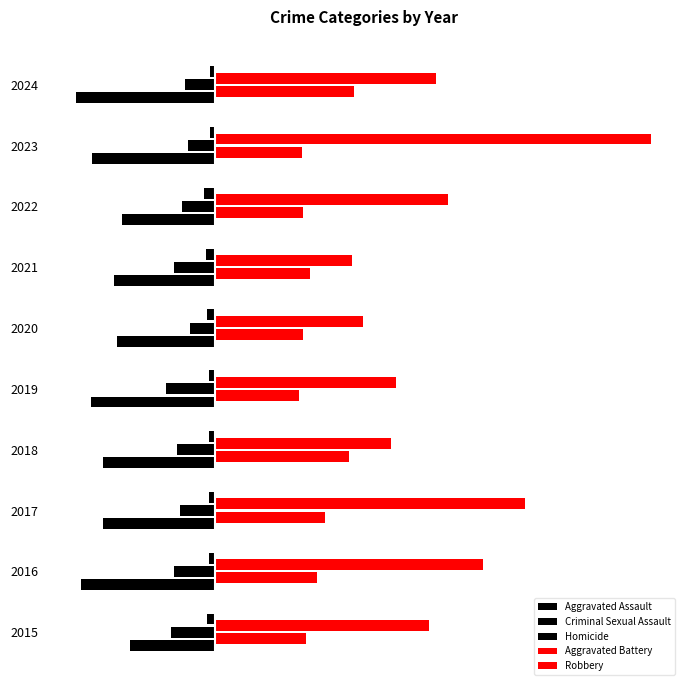

At how many categories does at least one series exceed 100?

8